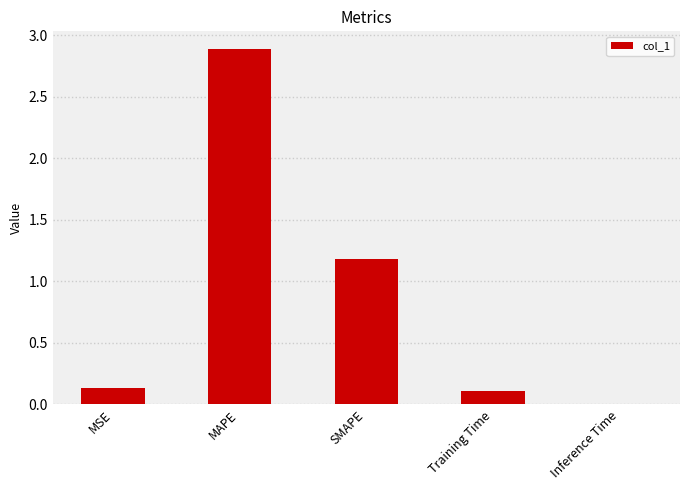

What is the change in value from MAPE to Training Time?

-2.8